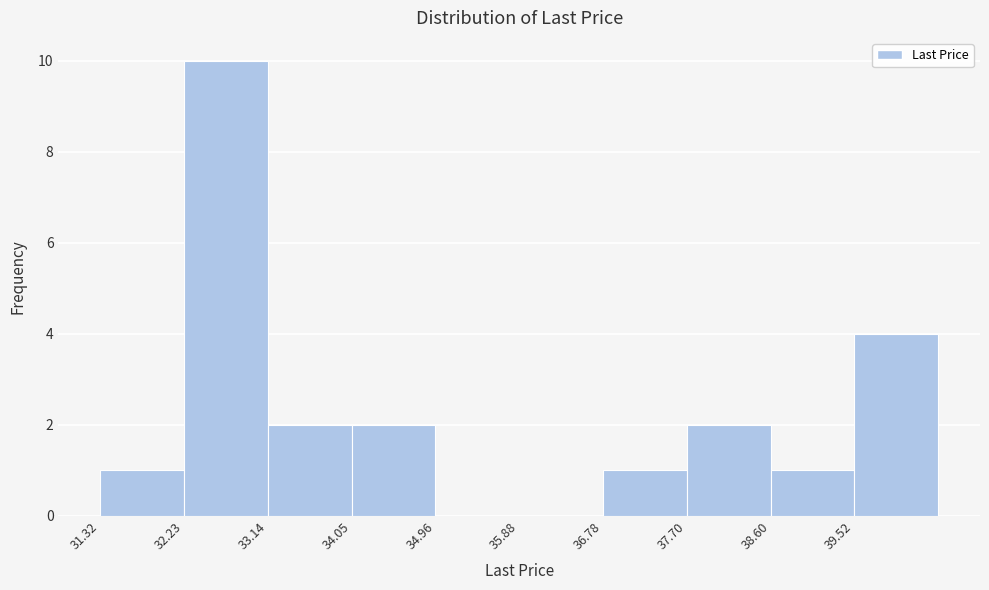

Over which range of the x-axis is the bar tallest?

32.2 to 33.1